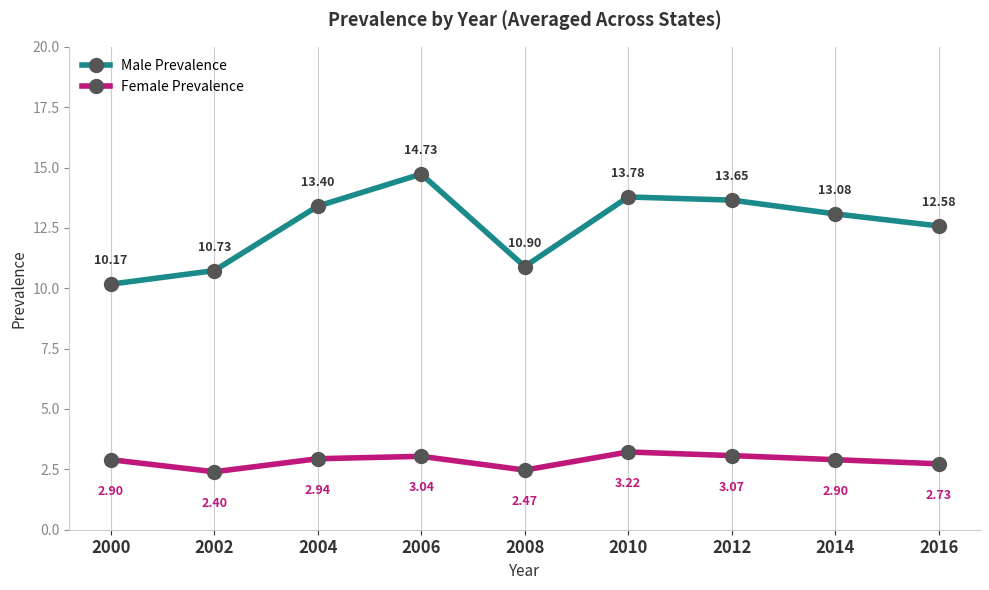

In Female Prevalence, how many points are higher than both neighbors (excluding endpoints)?

2